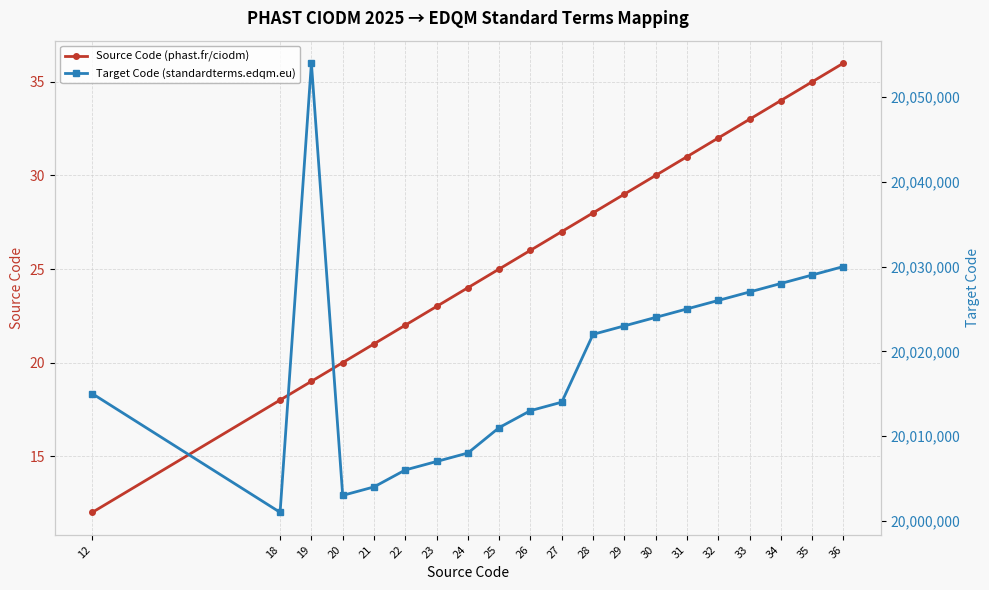

What is the value of the Target Code (standardterms.edqm.eu) point at the 13th from the left?

20023000